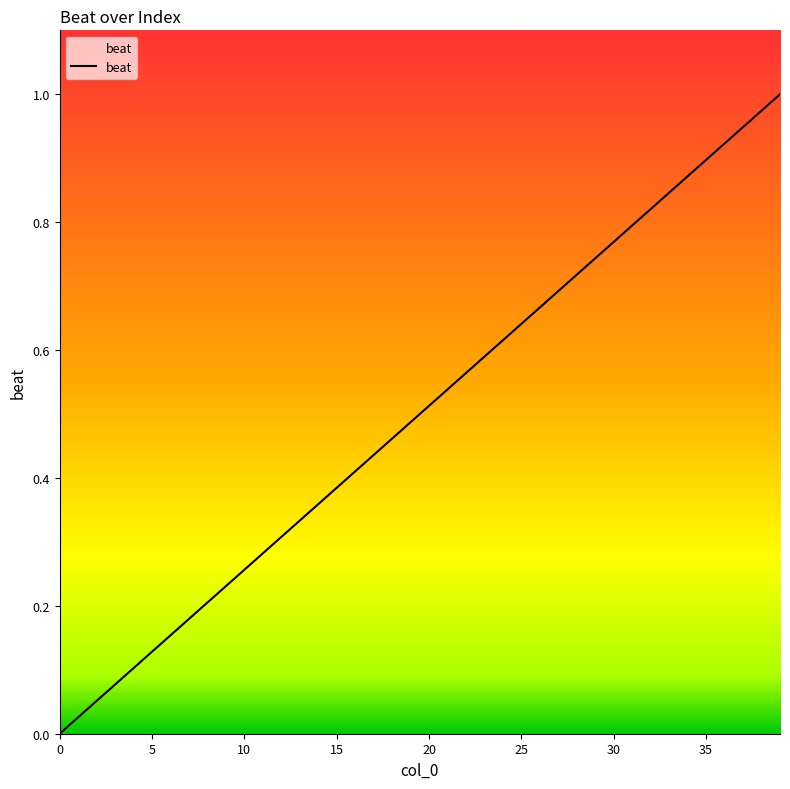

Reading left to right, extract all data points from this chart.

0.0	0.0	0.1	0.1	0.1	0.1	0.2	0.2	0.2	0.2	0.3	0.3	0.3	0.3	0.4	0.4	0.4	0.4	0.5	0.5	0.5	0.5	0.6	0.6	0.6	0.6	0.7	0.7	0.7	0.7	0.8	0.8	0.8	0.8	0.9	0.9	0.9	0.9	1.0	1.0